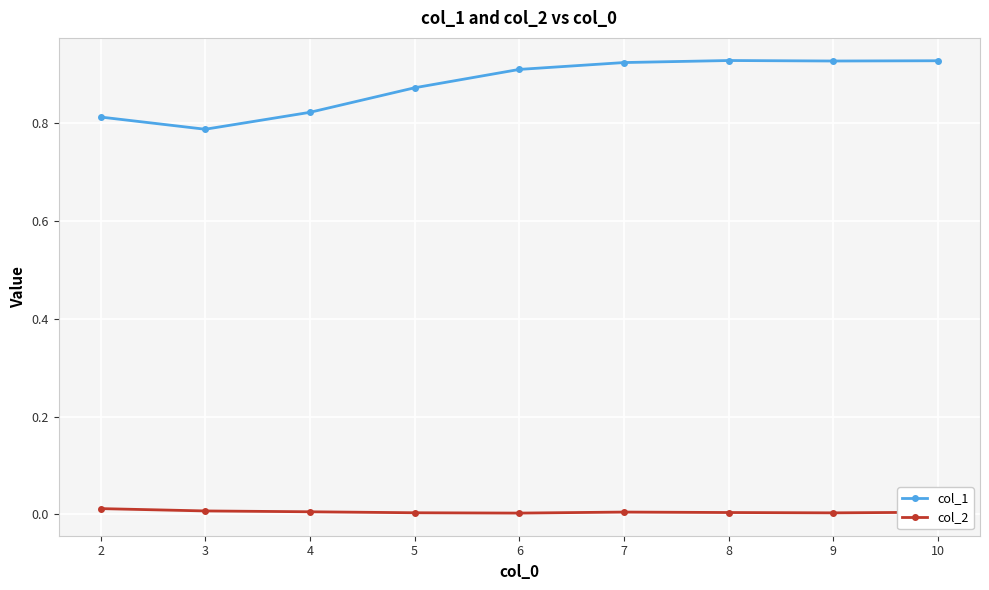

Does the chart display data point markers on the line(s)?

Yes